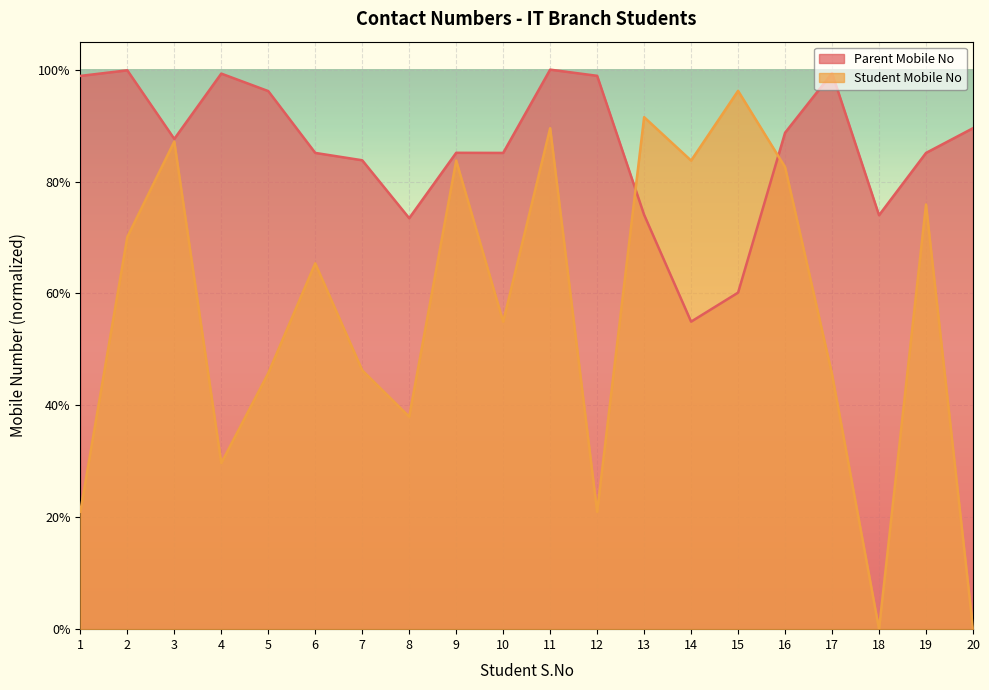

Which category has the lowest value in the Parent Mobile No series?

14